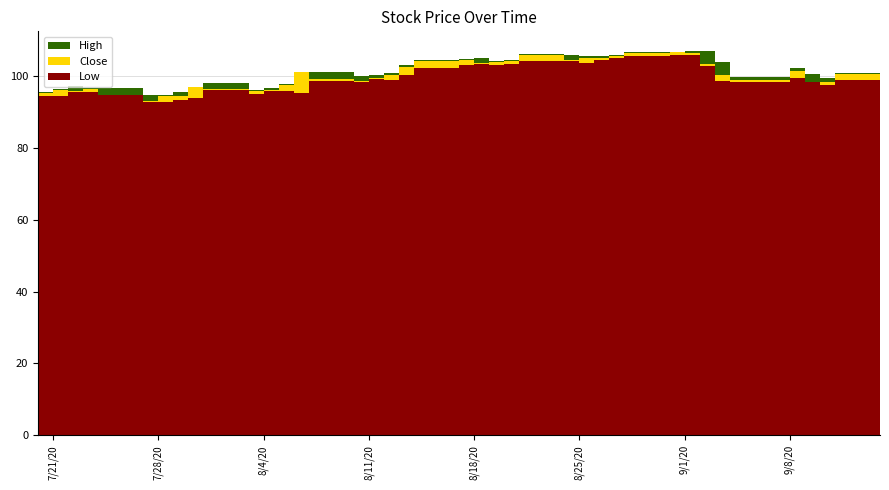

Reading right to left, transcribe all the data shown in this chart.

Low: 39=98.9	38=97.5	37=98.2	36=99.3	35=98.4	34=98.6	33=102.7	32=105.7	31=105.8	30=105.5	29=104.8	28=104.4	27=103.6	26=104.0	25=104.0	24=103.3	23=103.0	22=103.3	21=102.9	20=102.1	19=100.1	18=98.9	17=99.1	16=98.4	15=98.5	14=95.3	13=95.8	12=95.7	11=95.0	10=95.9	9=93.9	8=93.3	7=92.8	6=92.8	5=94.5	4=95.5	3=95.5	High=94.4	Close=94.3	Low=93.2
Close: 39=100.5	38=98.2	37=98.2	36=101.2	35=98.8	34=100.1	33=103.2	32=106.3	31=106.5	30=106.2	29=105.6	28=105.0	27=105.0	26=104.4	25=105.8	24=104.2	23=103.8	22=103.5	21=104.4	20=104.0	19=102.5	18=100.2	17=99.4	16=98.6	15=99.2	14=101.0	13=97.5	12=96.2	11=95.8	10=96.3	9=96.8	8=94.4	7=94.3	6=92.9	5=94.5	4=96.3	3=95.8	High=96.1	Close=95.1	Low=94.2
High: 39=100.9	38=99.3	37=100.4	36=102.1	35=99.7	34=103.7	33=106.9	32=107.0	31=106.5	30=106.6	29=105.8	28=105.5	27=105.4	26=105.9	25=106.0	24=104.4	23=104.2	22=104.8	21=104.6	20=104.3	19=103.0	18=100.7	17=100.1	16=99.9	15=101.1	14=101.1	13=97.7	12=96.6	11=96.0	10=97.9	9=96.8	8=95.4	7=94.8	6=94.7	5=96.5	4=96.5	3=97.0	High=96.2	Close=95.5	Low=94.6